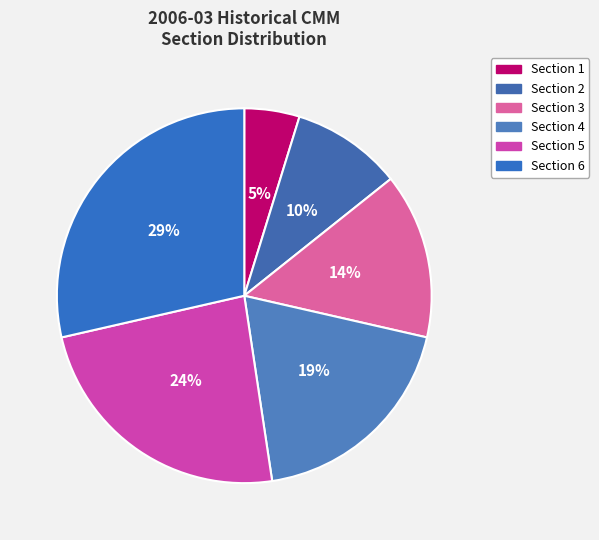

What is the smallest slice in the pie chart?

Section 1